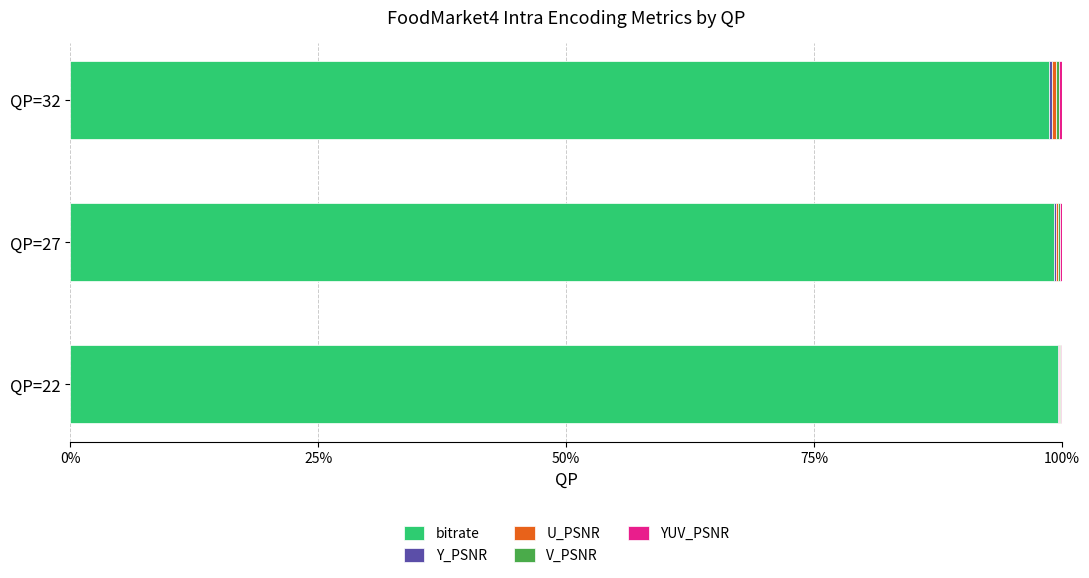

How many series are shown in this chart?

5